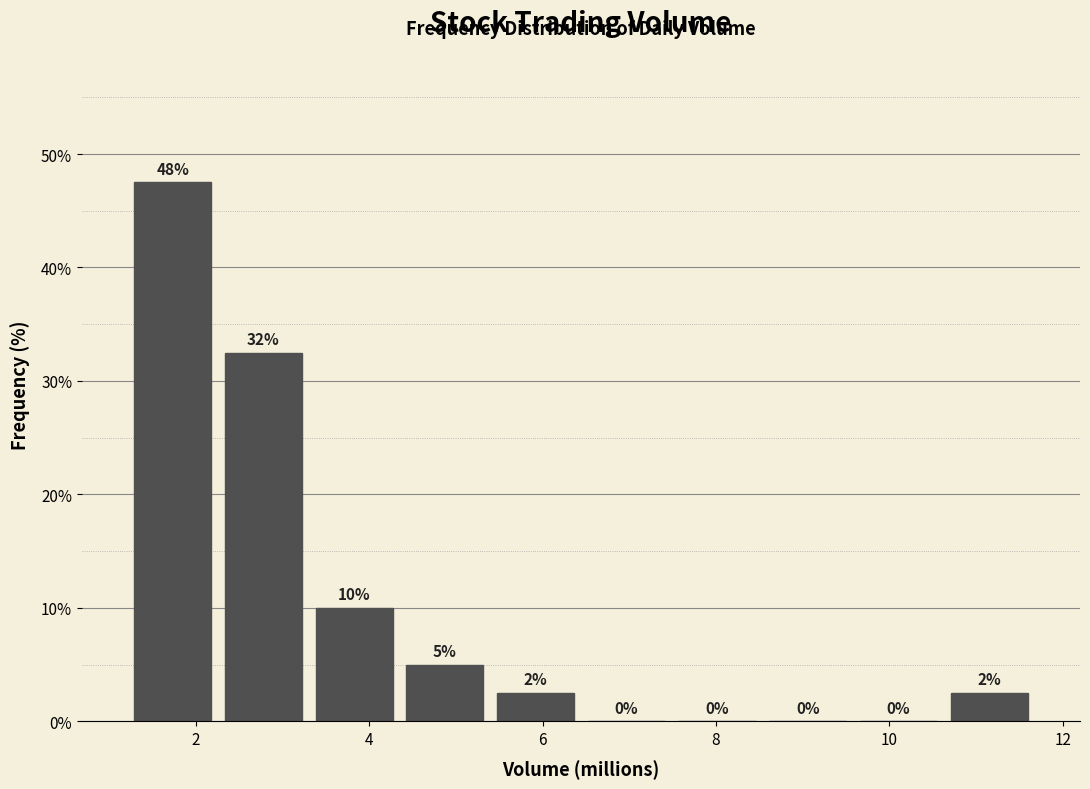

Which range on the x-axis has the tallest bar?

1.2 to 2.2